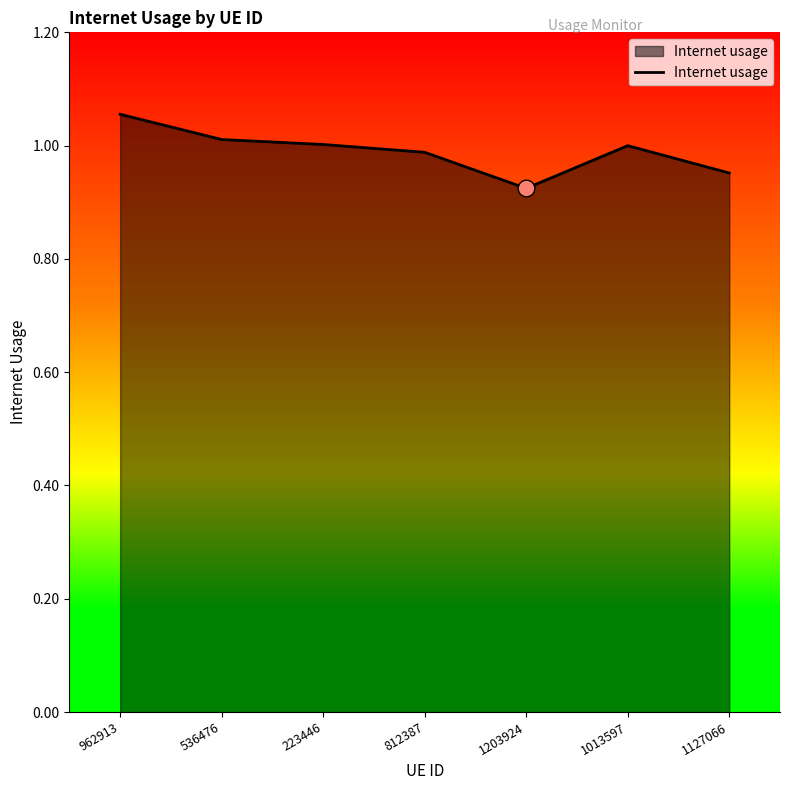

The chart shows a value of 1.6 at 1013597. True or false?

False